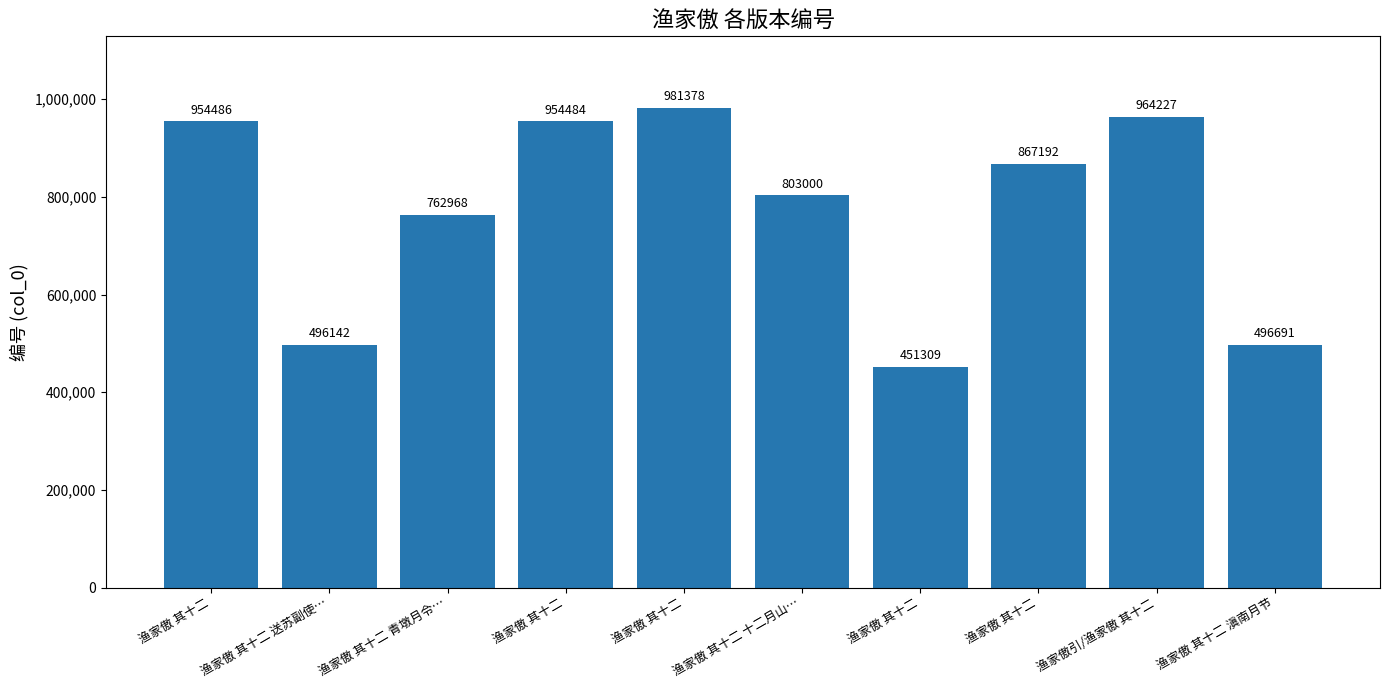

Are the bars horizontal?

No